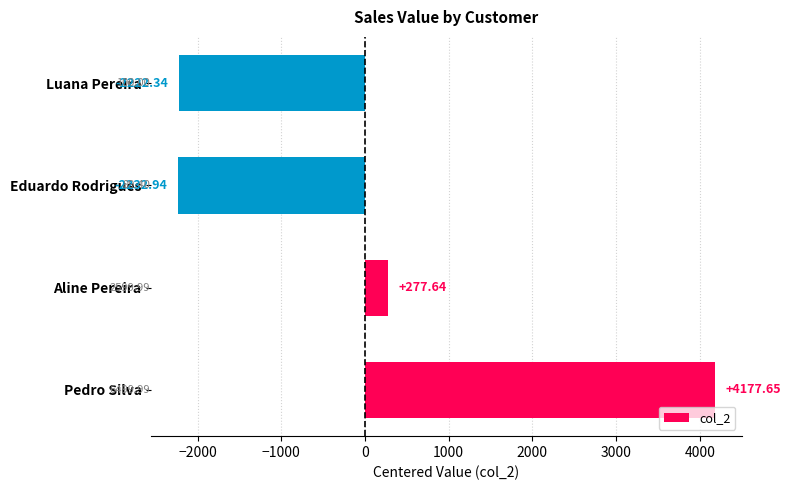

How many series are shown in this chart?

1